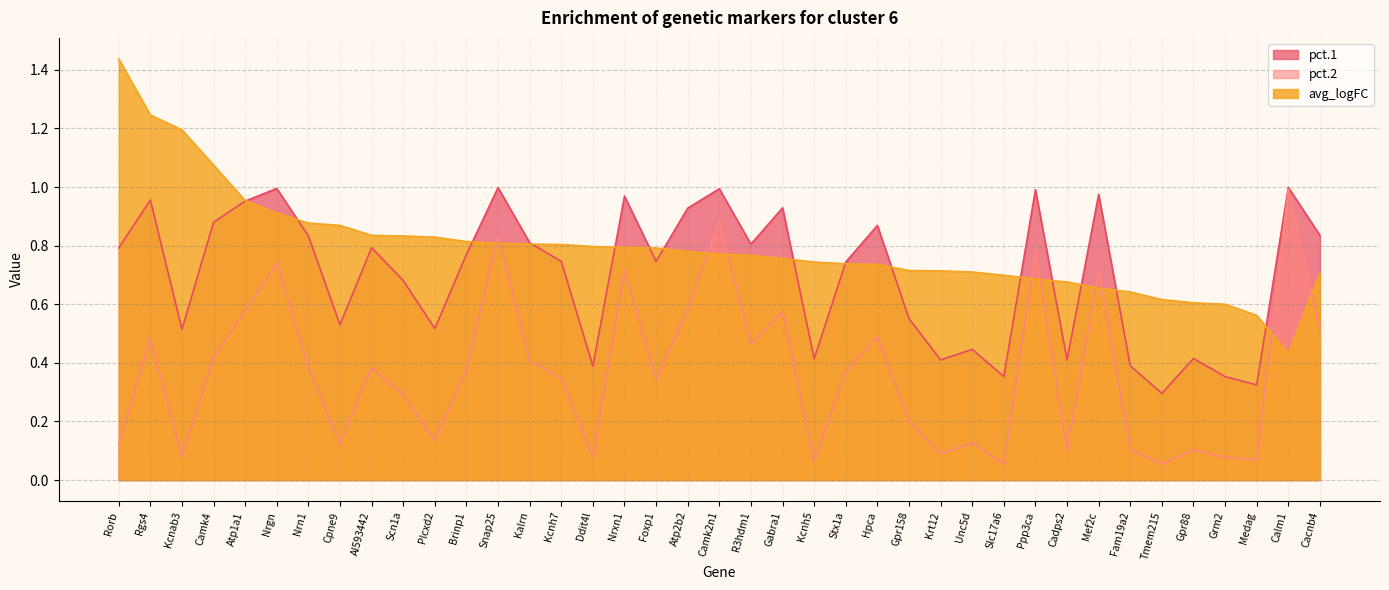

How many lines are shown in the chart?

3